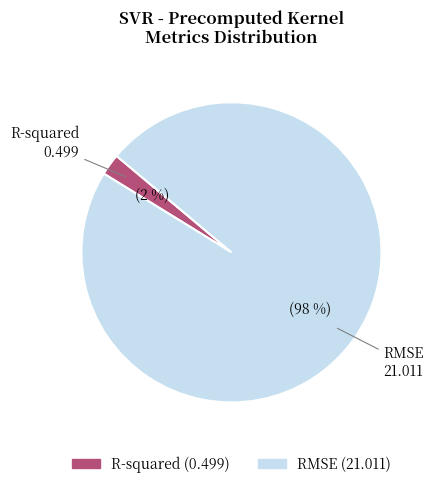

Does any single category account for the majority?

Yes